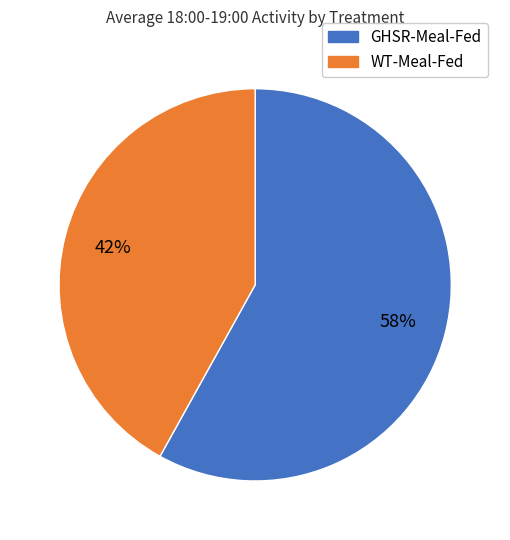

True or false: WT-Meal-Fed accounts for 52% of the total.

False